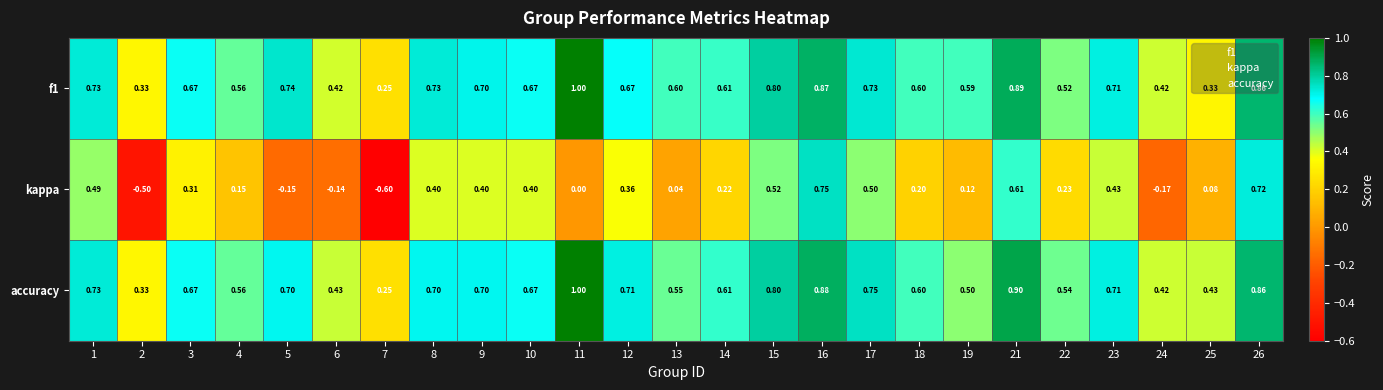

Between 3 and 19, which series saw the biggest shift?

kappa